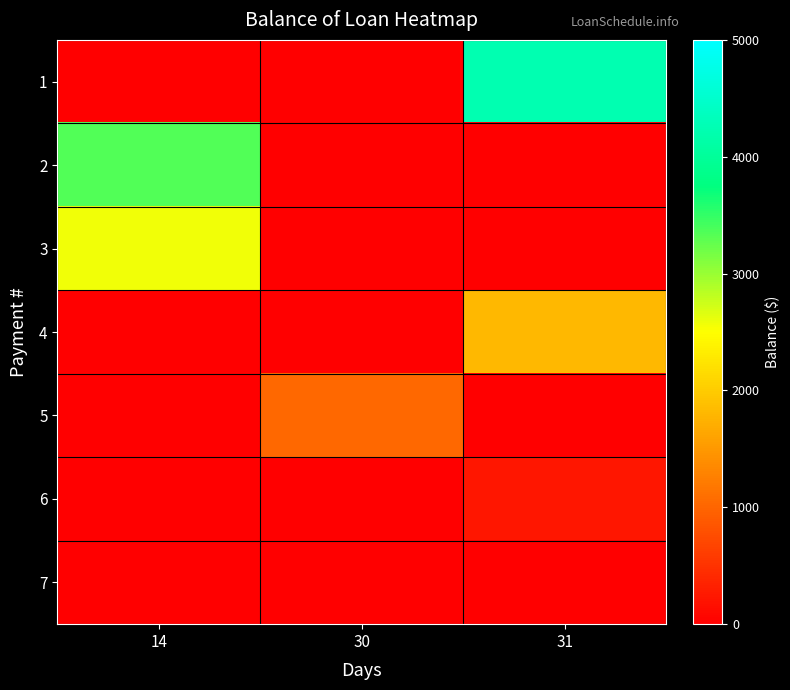

At how many categories does at least one series exceed 1352?

2